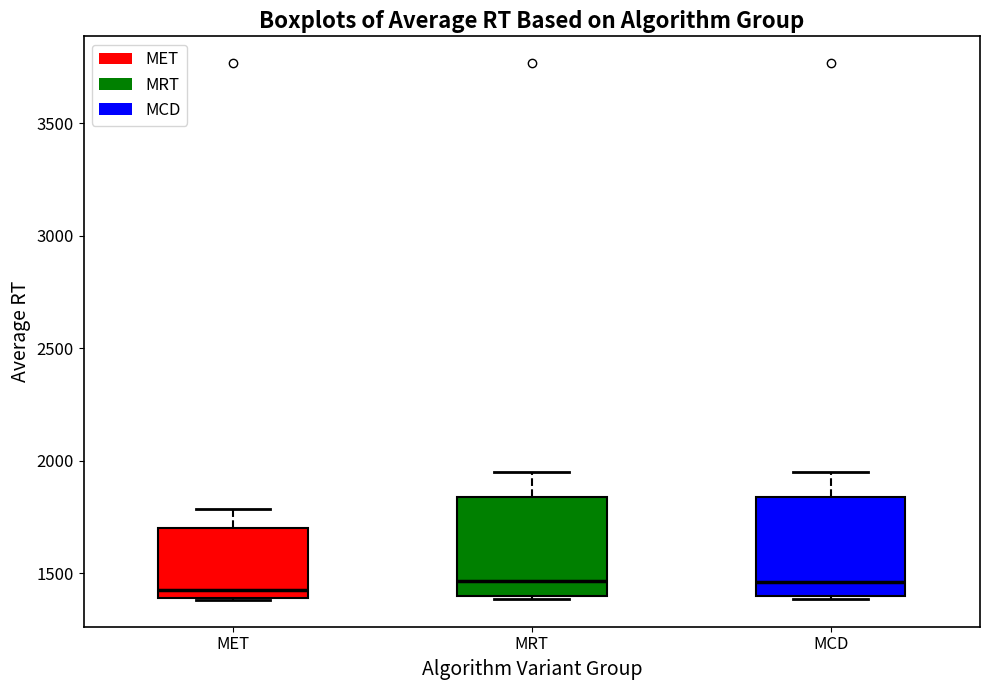

Reading left to right, read every box against the y-axis: the position of its median line, the range the box covers, and the ends of its whiskers. The values are not printed on the chart, so give them approximately, as read against the axis.

MET: median 1400 (just above the box's lower edge), box 1400 to 1700, whiskers 1400 to 1800
MRT: median 1450, box 1400 to 1850, whiskers 1400 to 1950
MCD: median 1450, box 1400 to 1850, whiskers 1400 to 1950